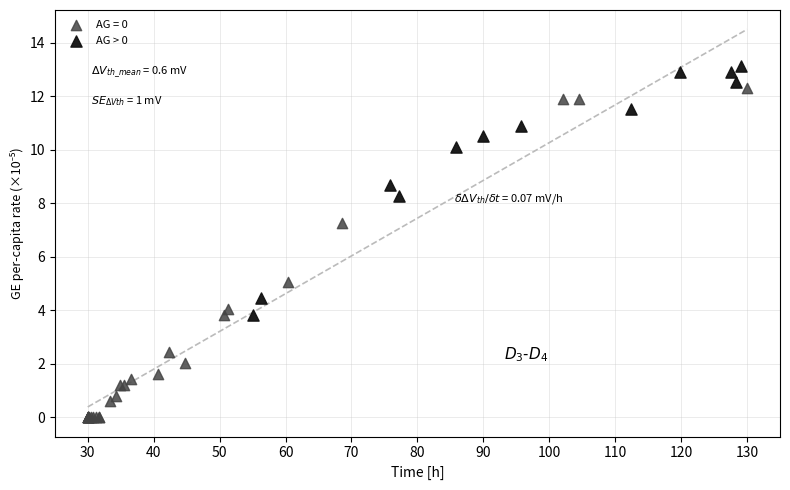

Which series reaches the minimum Y coordinate?

AG = 0